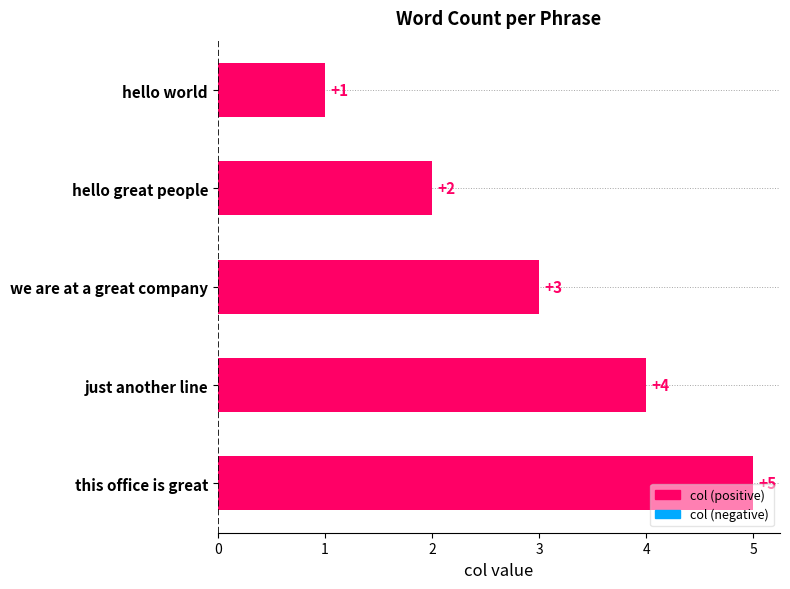

Count the values in the range 2 to 4.

3